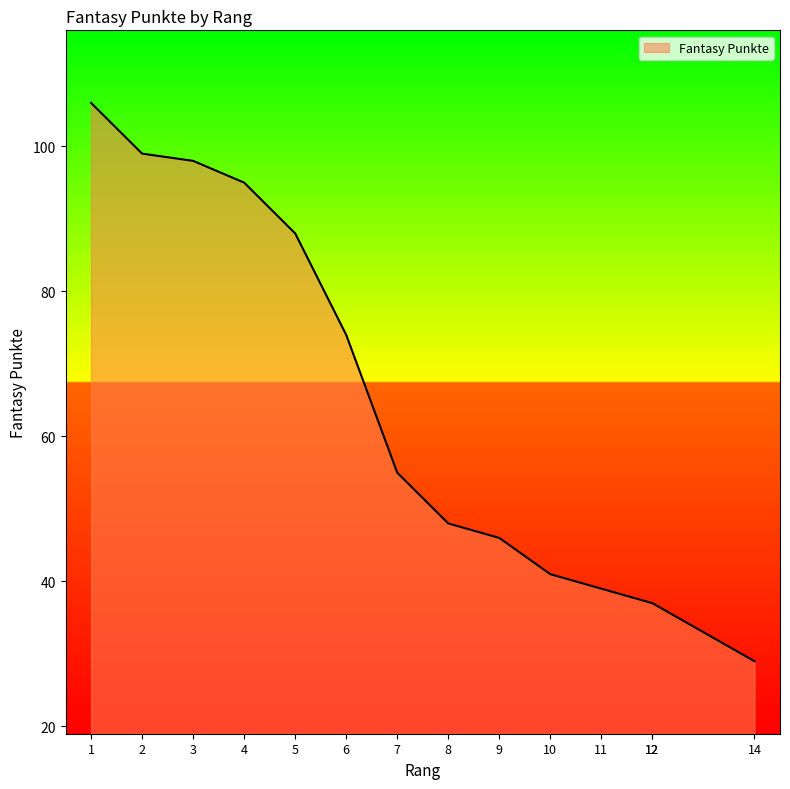

Which has a higher value, 7 or 4?

4